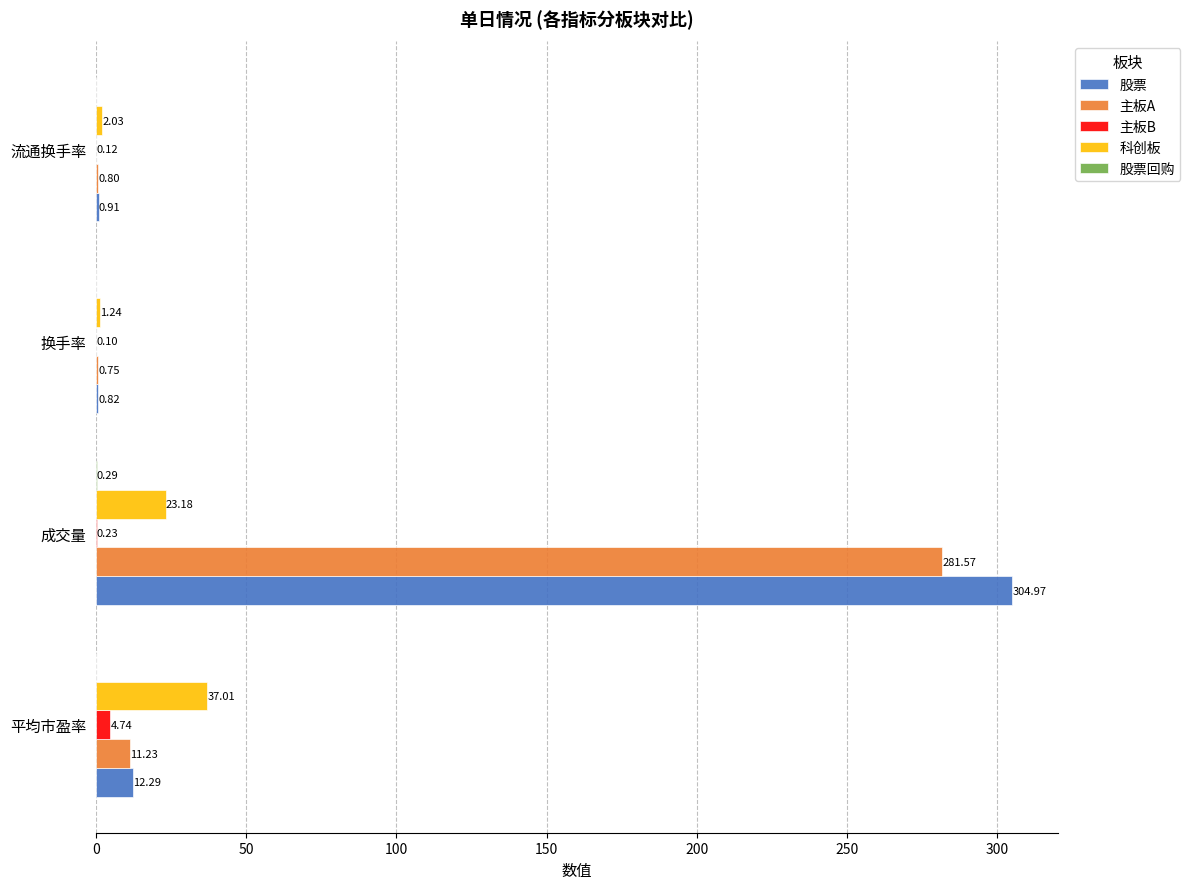

At which label does 主板B reach its peak?

平均市盈率